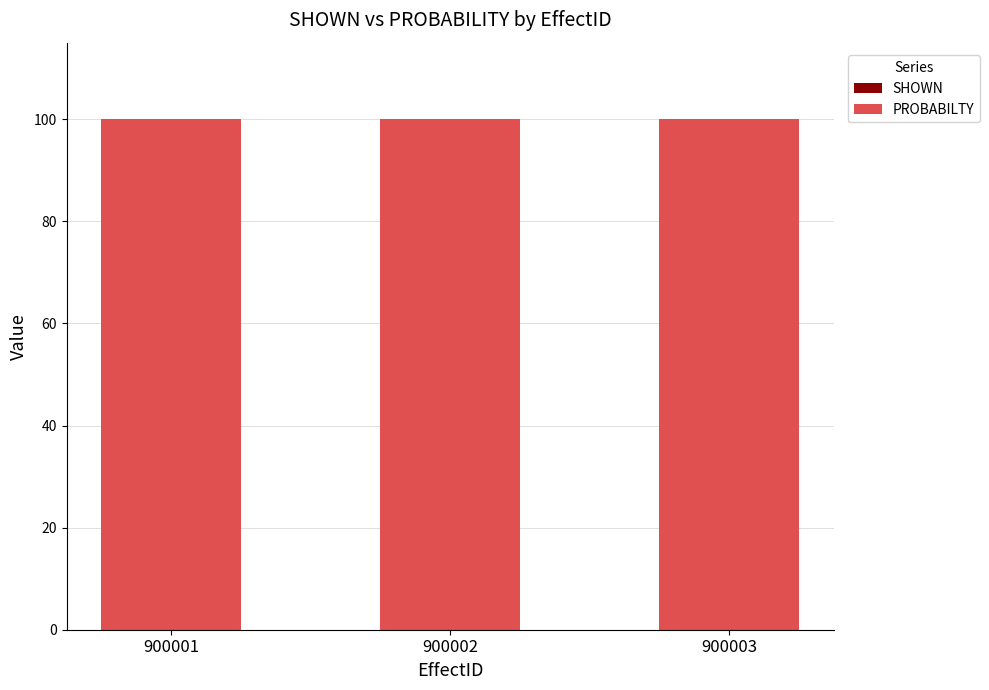

List the series in order of their overall mean, highest first.

PROBABILTY, SHOWN